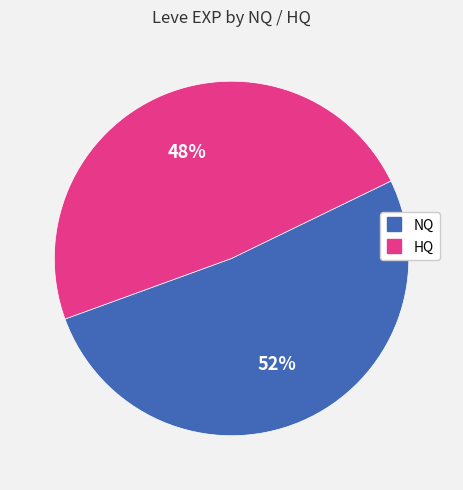

To the nearest percent, what is the average slice percentage?

50%